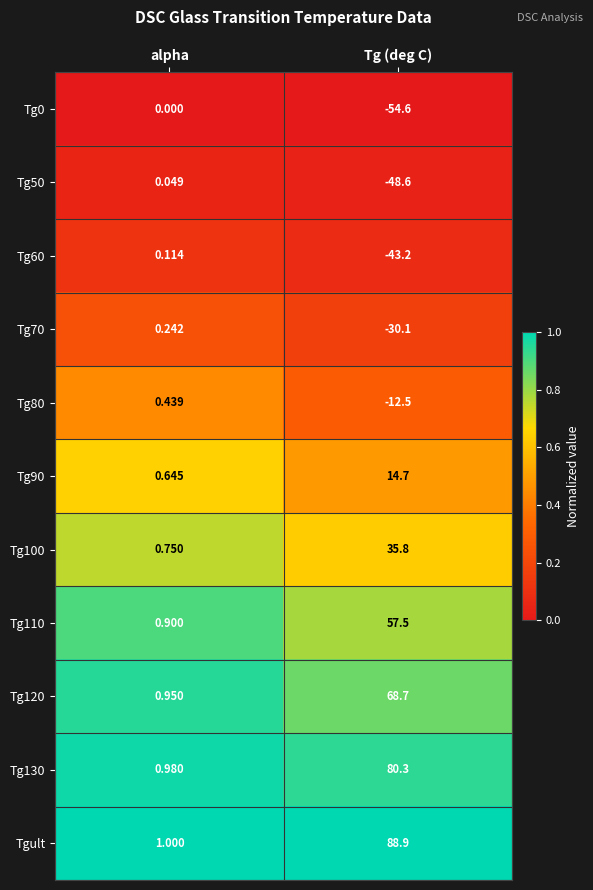

Rank the categories by Tgult value from lowest to highest.

alpha, Tg (deg C)